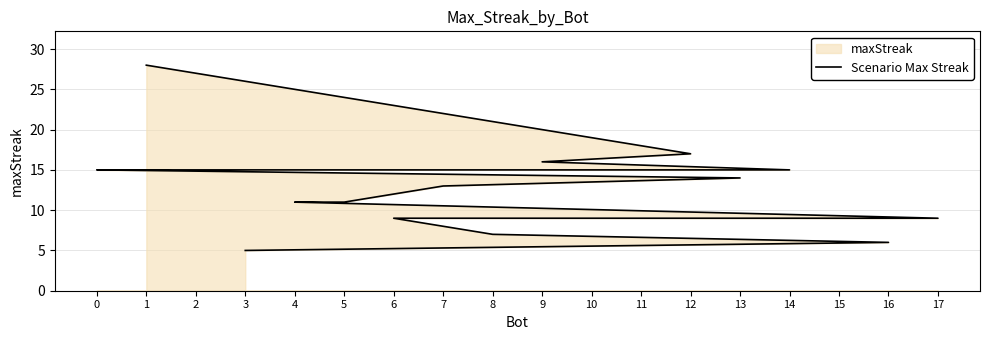

Approximately how many times larger is the value at 9 compared to 6?

1.8